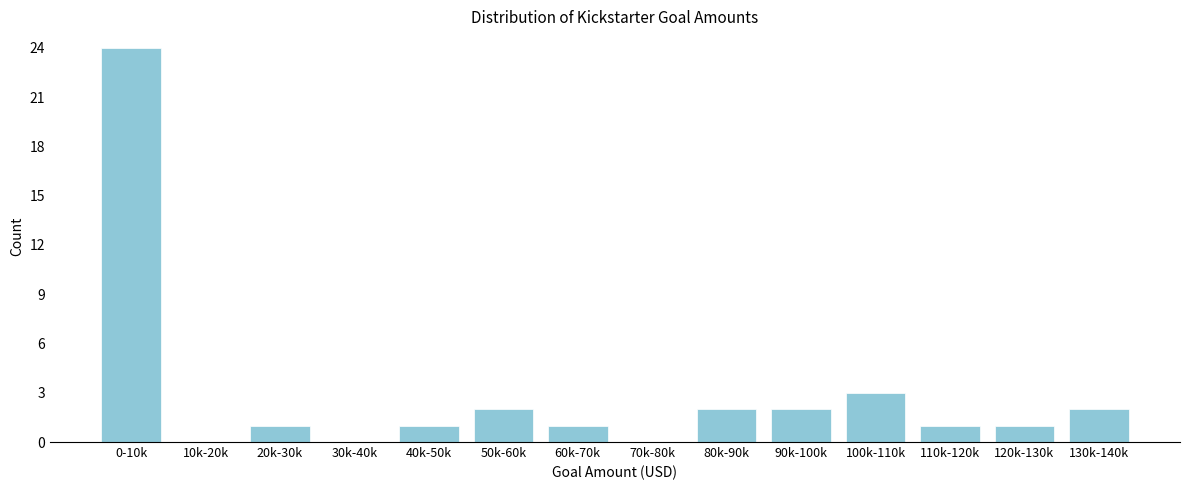

Reading right to left, extract all data points from this chart.

130k-140k=2	120k-130k=1	110k-120k=1	100k-110k=3	90k-100k=2	80k-90k=2	70k-80k=0	60k-70k=1	50k-60k=2	40k-50k=1	30k-40k=0	20k-30k=1	10k-20k=0	0-10k=24